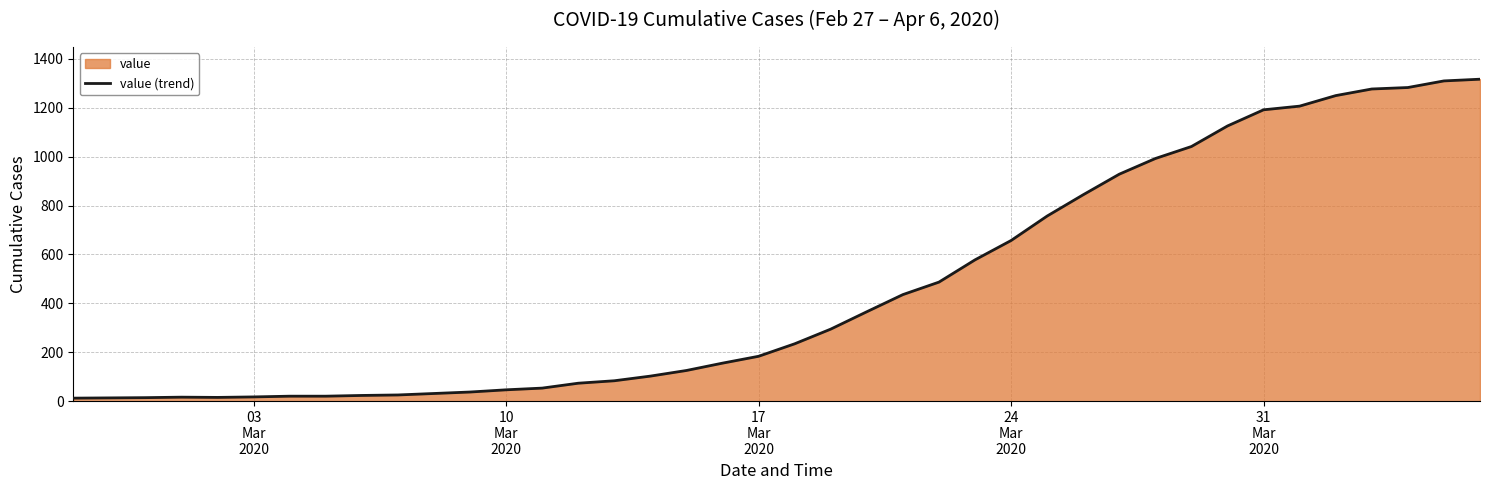

What is the greatest value displayed?

1316